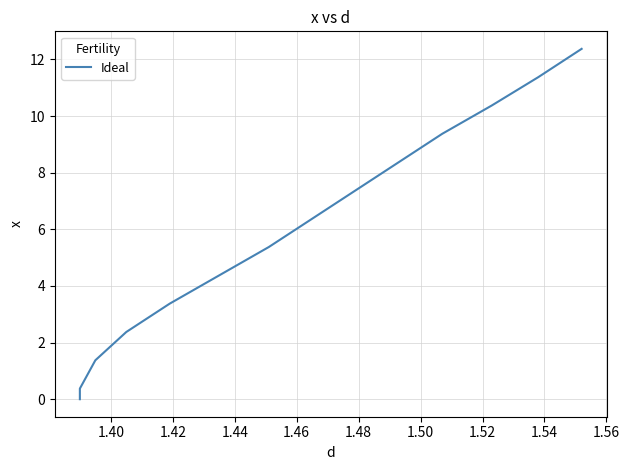

Count the number of values greater than 6.

7